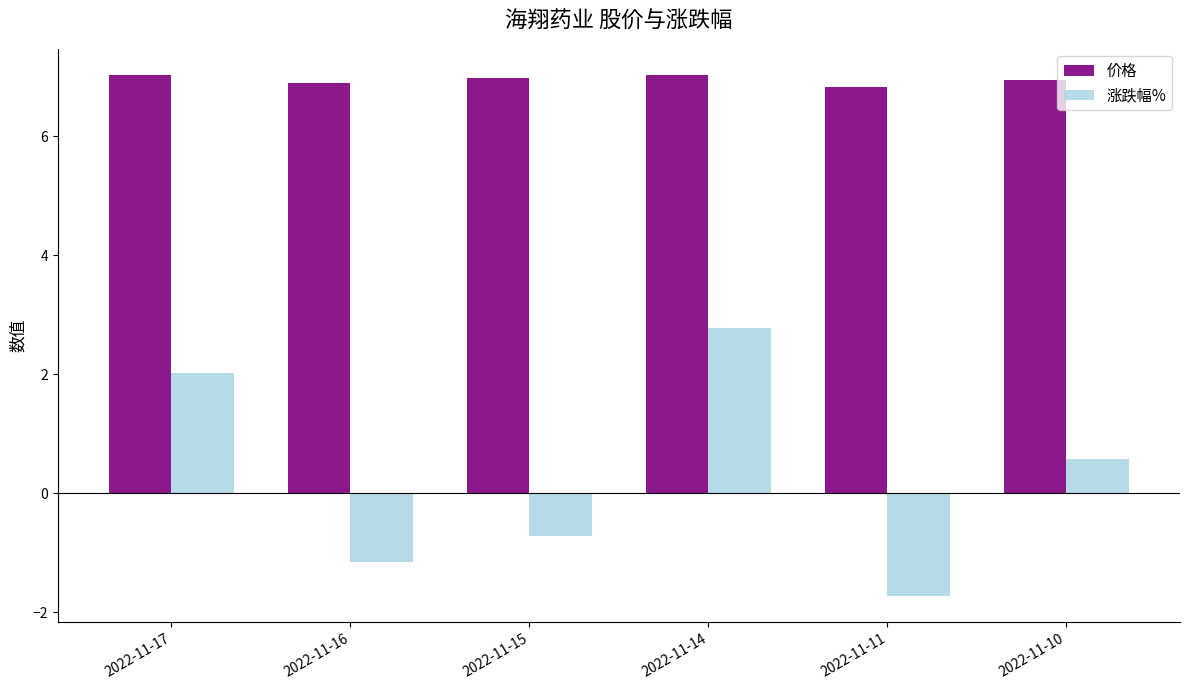

How many bars are there in each group?

2